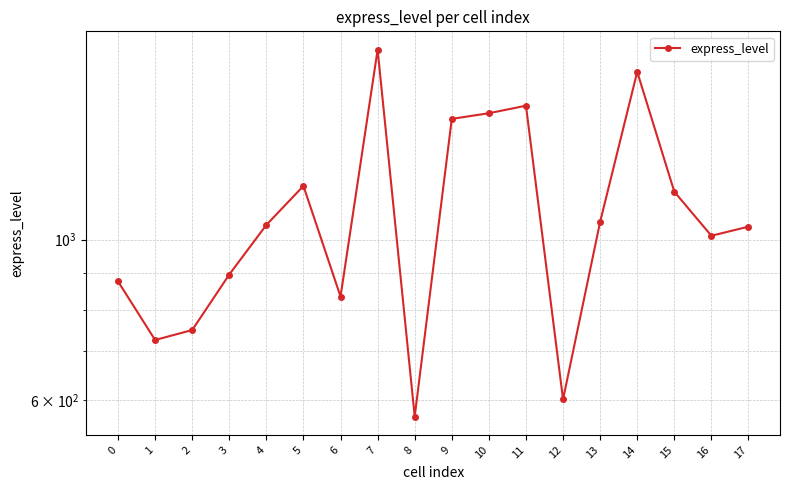

True or false: the data has more than 0 interior local peaks.

True